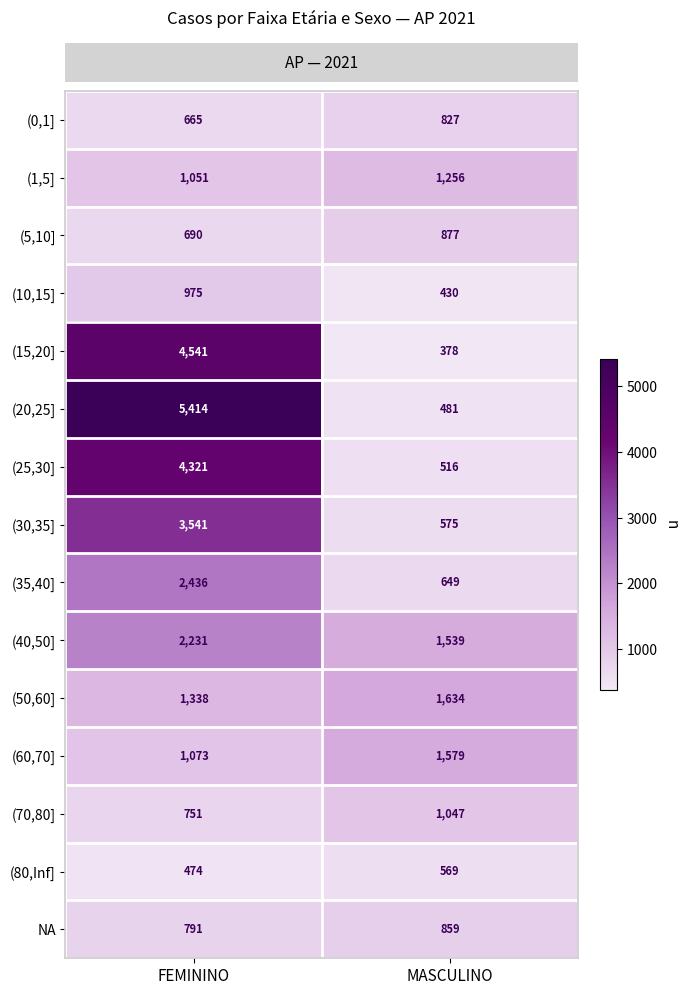

What is the spread (max minus min) of values at MASCULINO?

1256